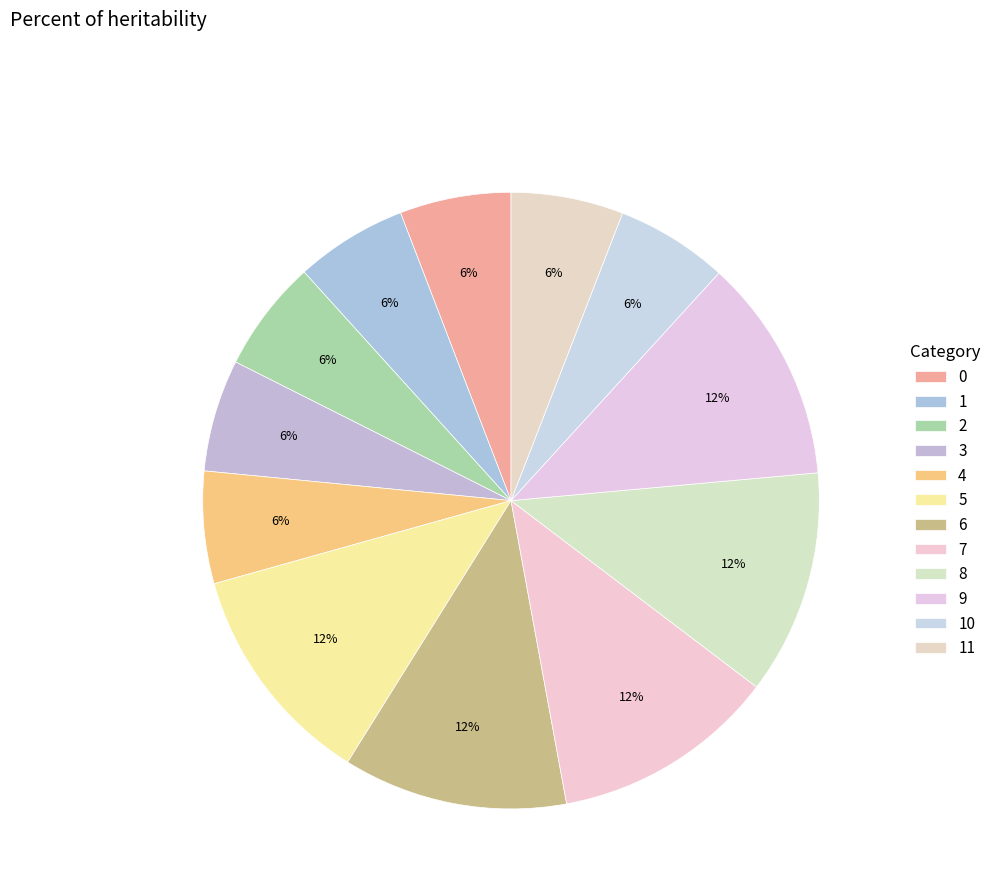

To the nearest percent, what portion does 4 represent?

6%